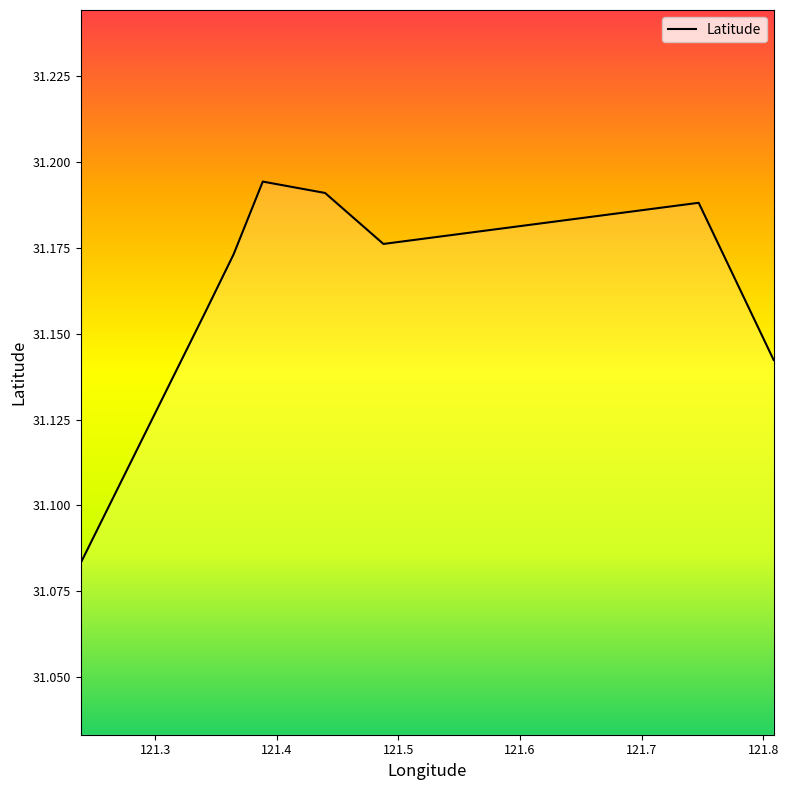

Is it true that the value at 121.7 is 31.2?

True